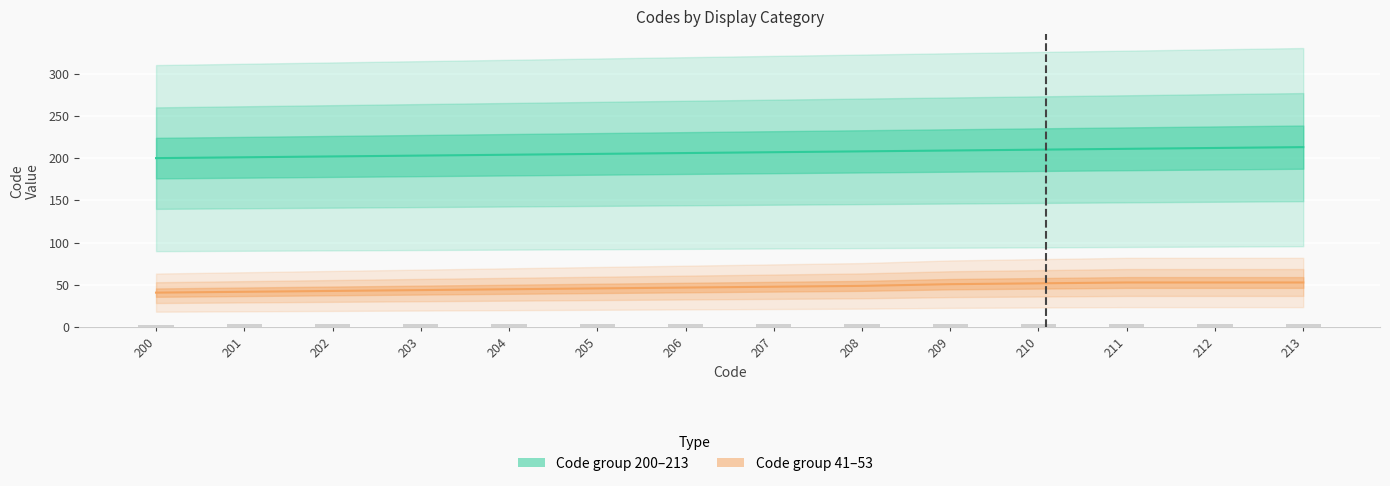

Which series has the largest total across all categories?

Code group 200–213